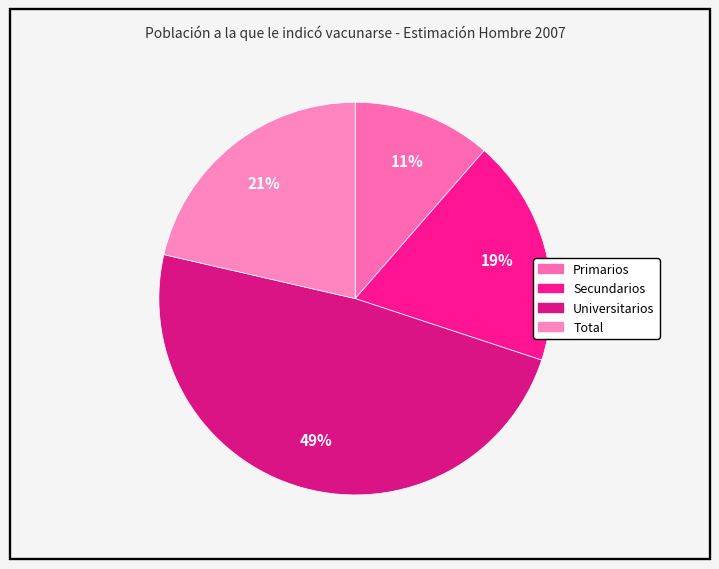

Count the number of slices in the pie.

4